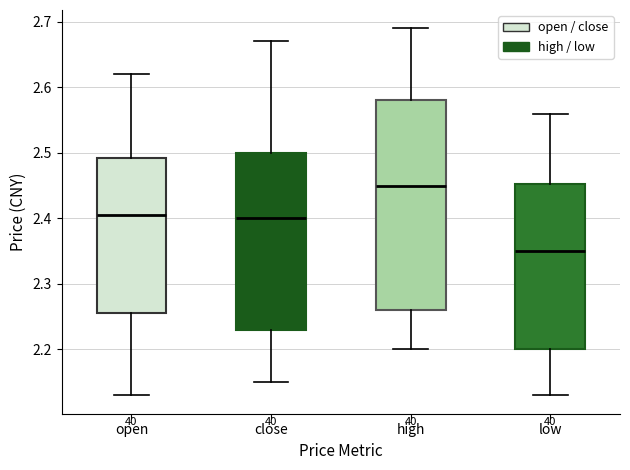

Reading left to right, read every box against the y-axis: the position of its median line, the range the box covers, and the ends of its whiskers. The values are not printed on the chart, so give them approximately, as read against the axis.

open: median 2.41, box 2.26 to 2.49, whiskers 2.13 to 2.62
close: median 2.40, box 2.23 to 2.50, whiskers 2.15 to 2.67
high: median 2.45, box 2.26 to 2.58, whiskers 2.20 to 2.69
low: median 2.35, box 2.20 to 2.45, whiskers 2.13 to 2.56